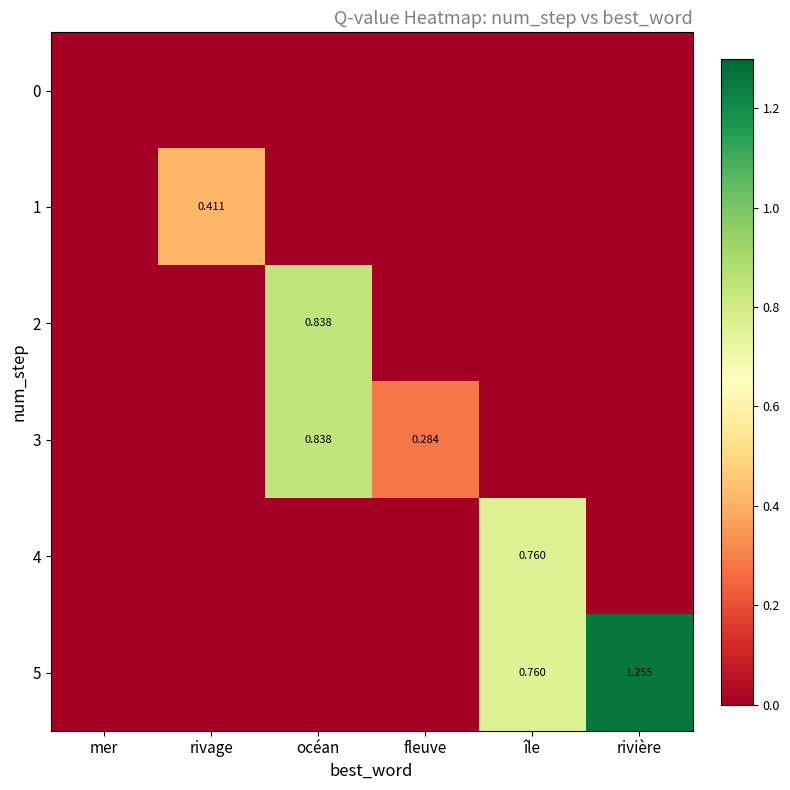

Between rivage and île, which series saw the biggest shift?

4